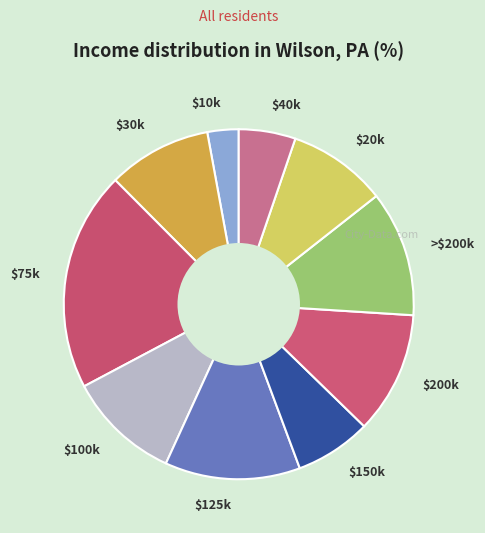

Which slice is the largest?

$75k